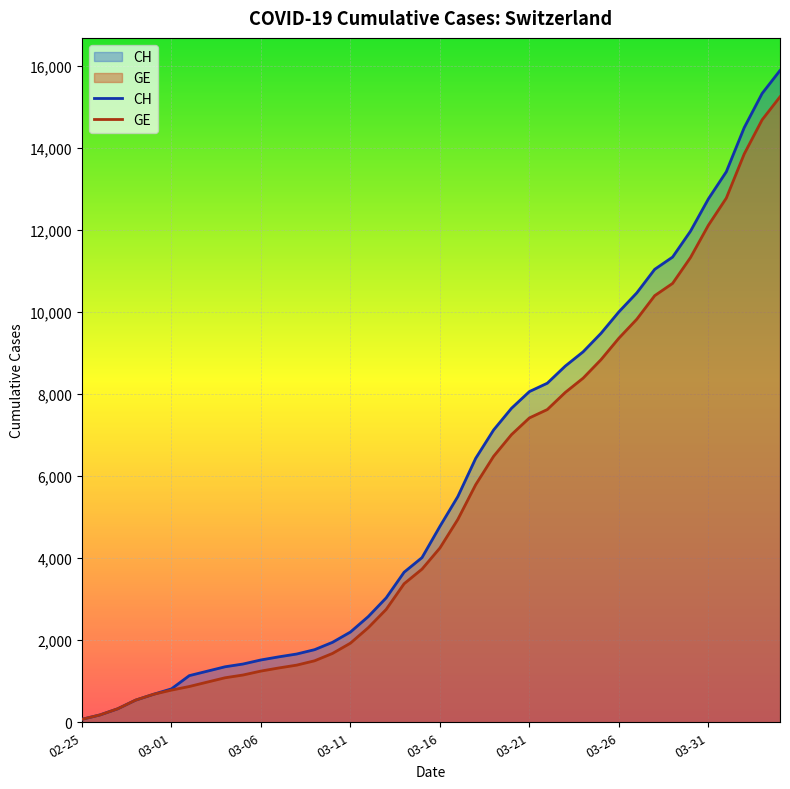

True or false: CH has a value of 14494 at 37.

True